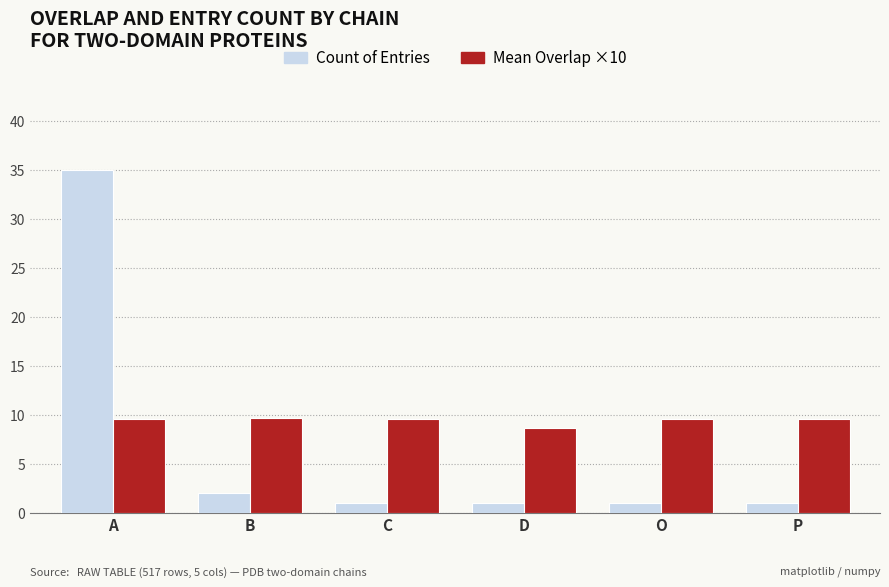

What is the minimum value shown in the chart?

1.0